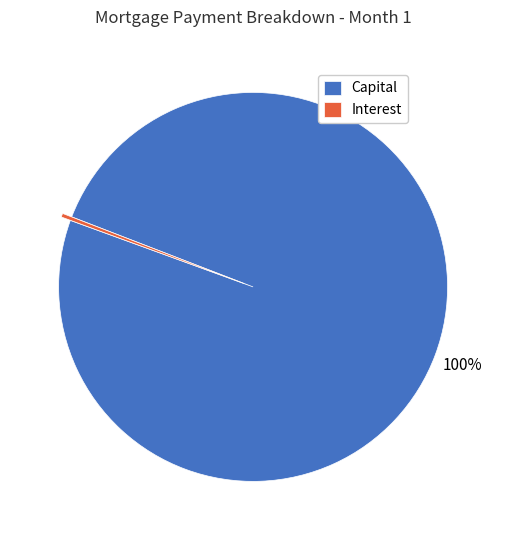

Which category has the biggest portion of the pie?

Capital